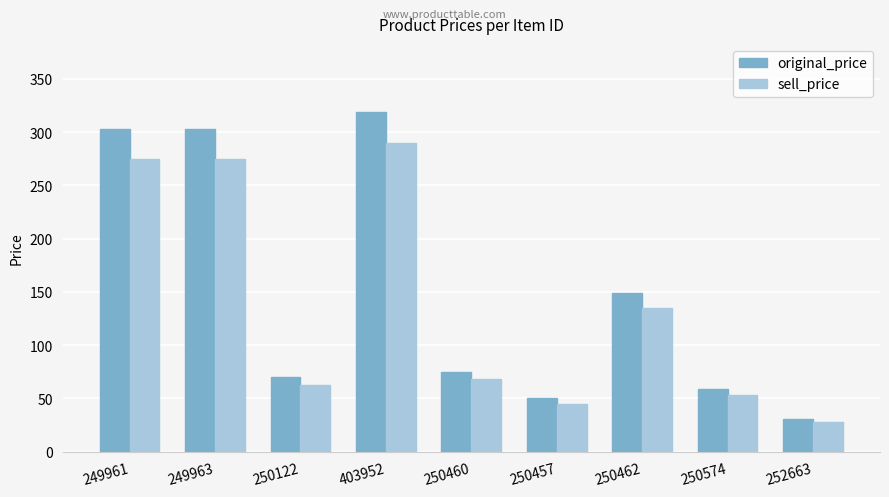

What is the difference between the original_price values at 250457 and 250460?

25